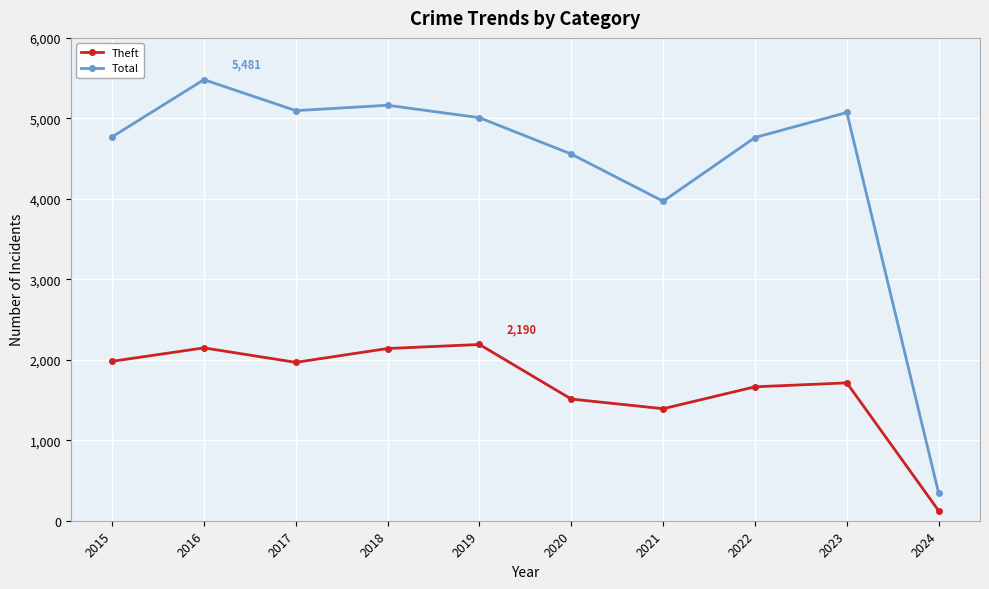

The value of Total at 2019 is 1538. True or false?

False